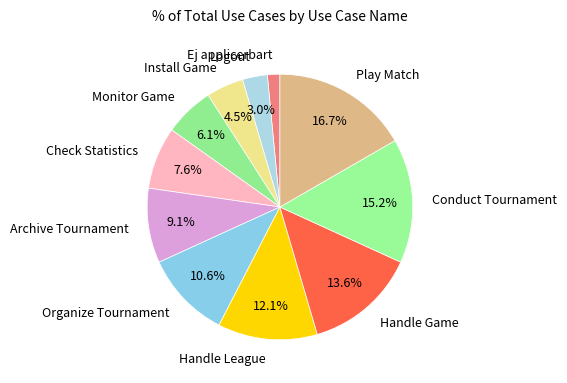

Is there a majority slice in this chart?

No